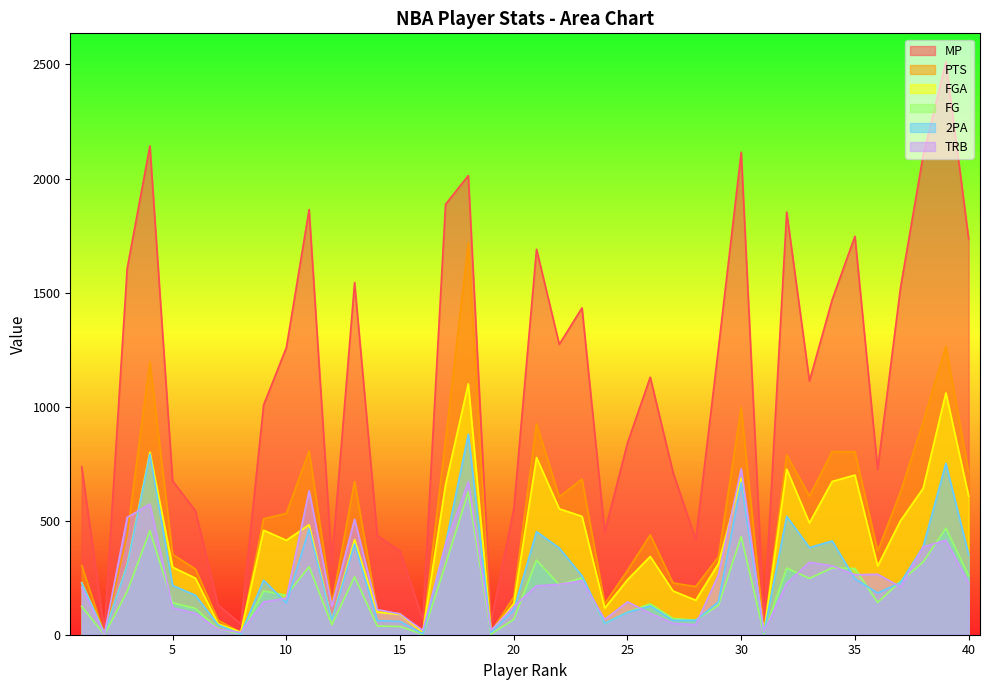

Between 27 and 34, which series saw the biggest shift?

MP